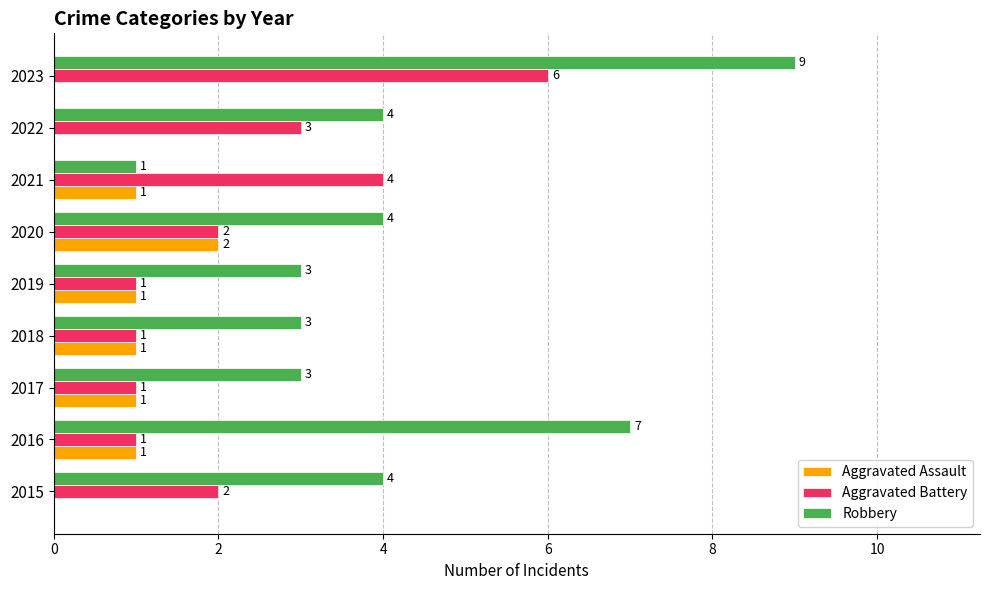

What are all the series names shown in the legend?

Aggravated Assault, Aggravated Battery, Robbery